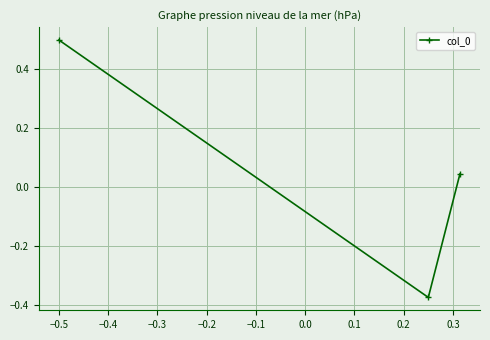

What is the greatest value displayed?

0.5